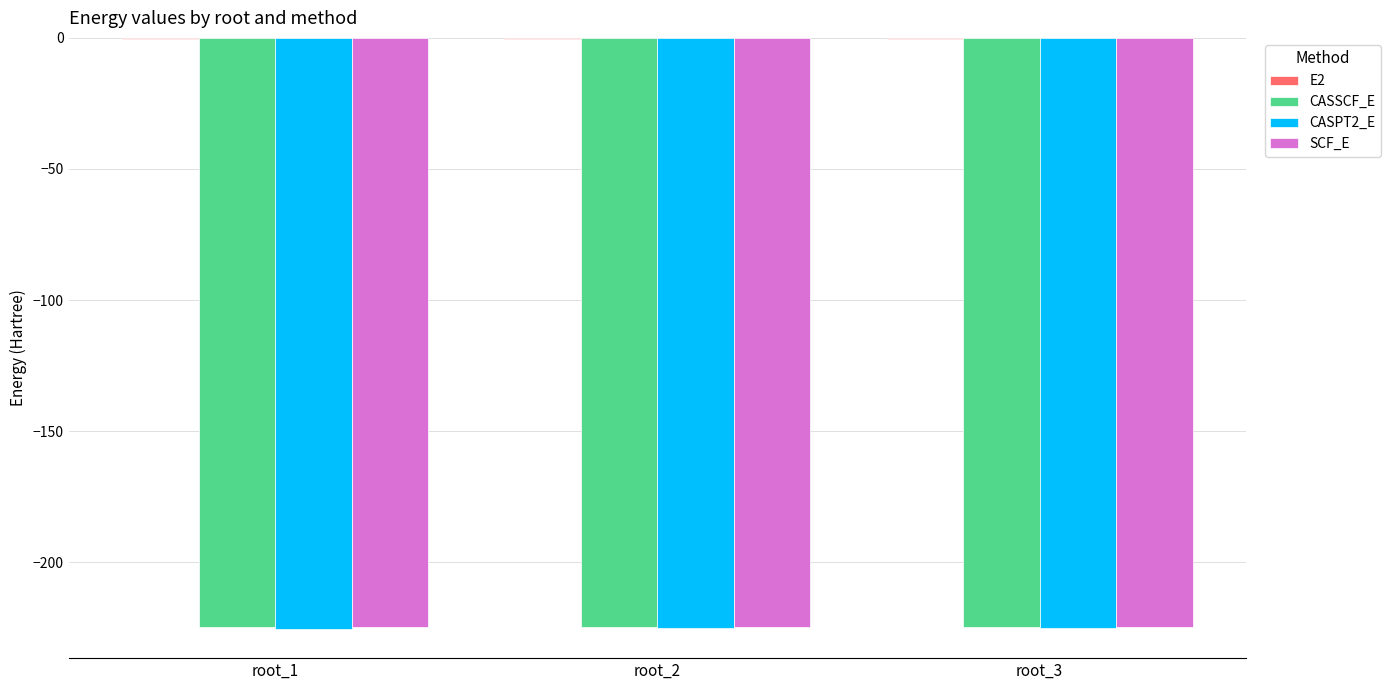

Are the bars grouped side by side (vs. stacked)?

Yes